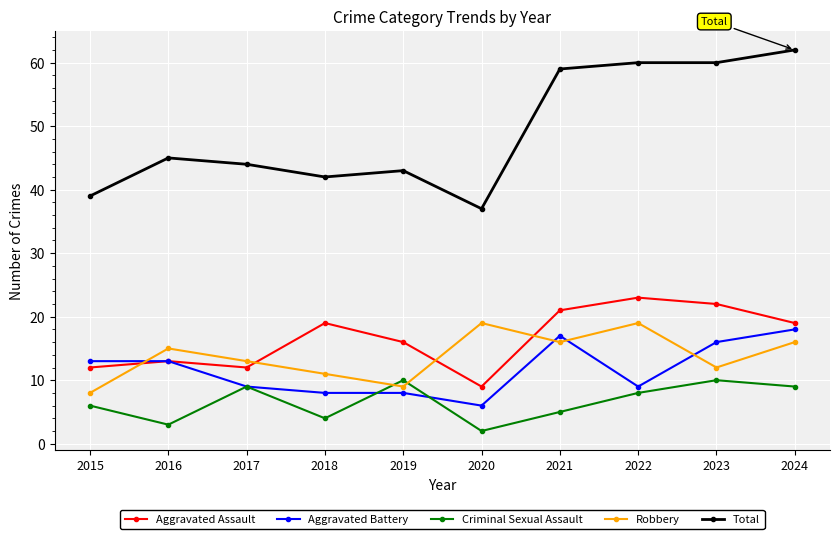

What is the greatest value displayed?

62